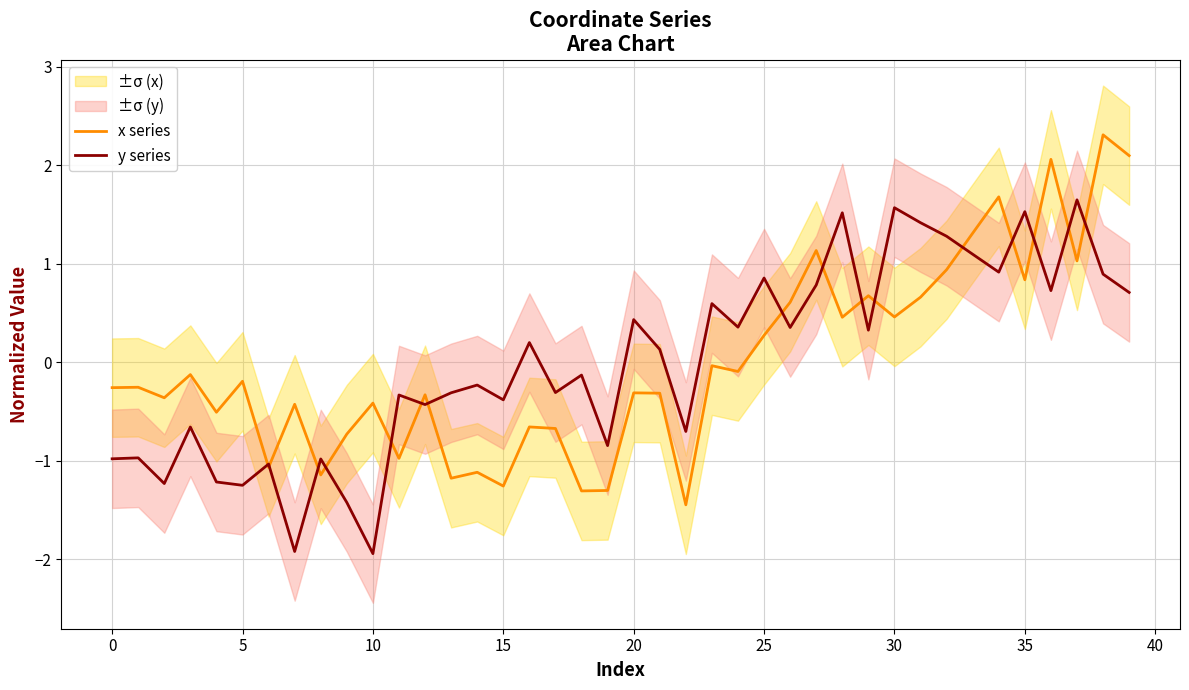

What is the minimum value shown in the chart?

-1.9